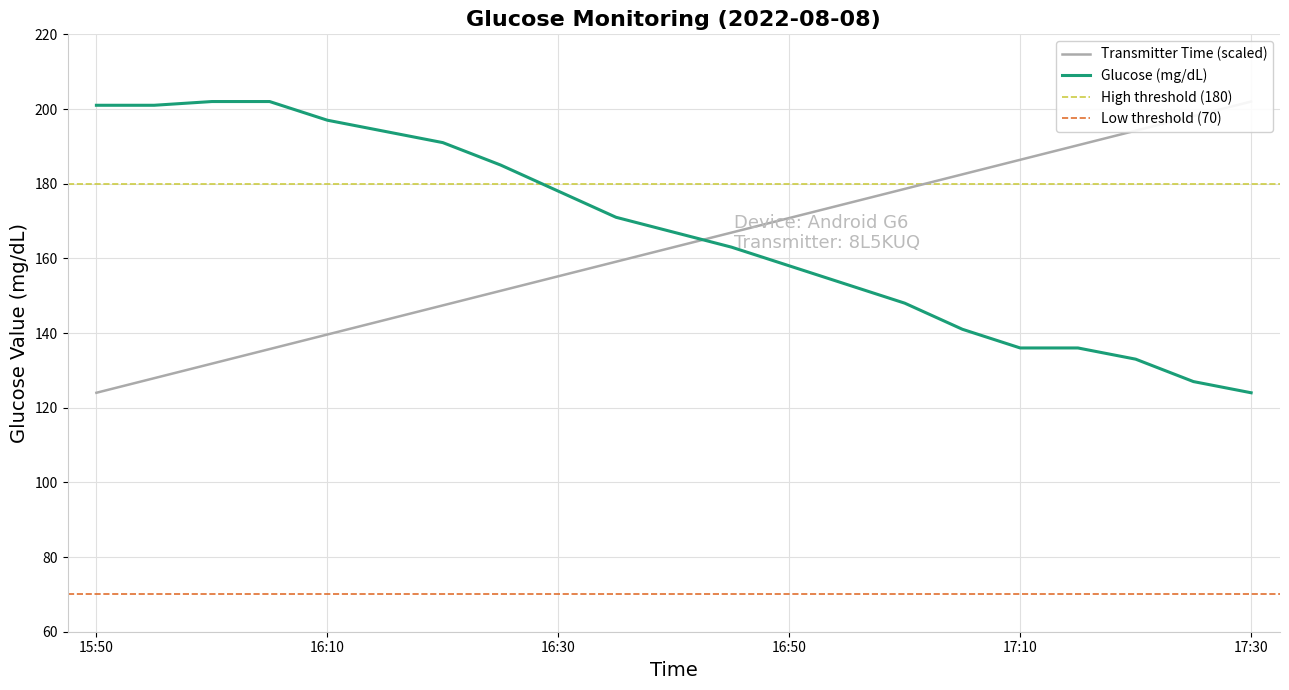

What is the highest value of the Glucose (mg/dL) series?

202